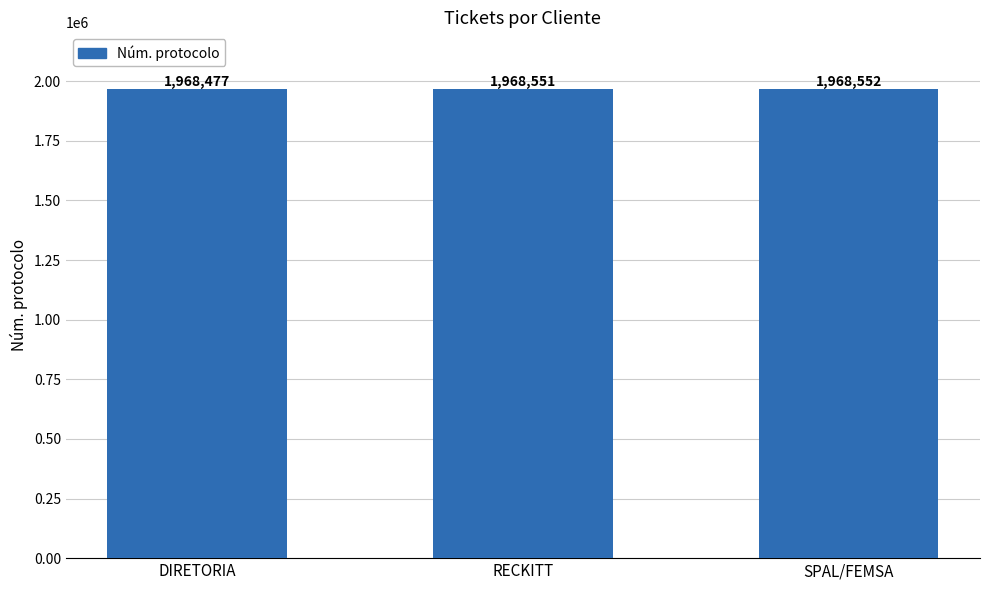

What is the change in value from RECKITT to SPAL/FEMSA?

+1